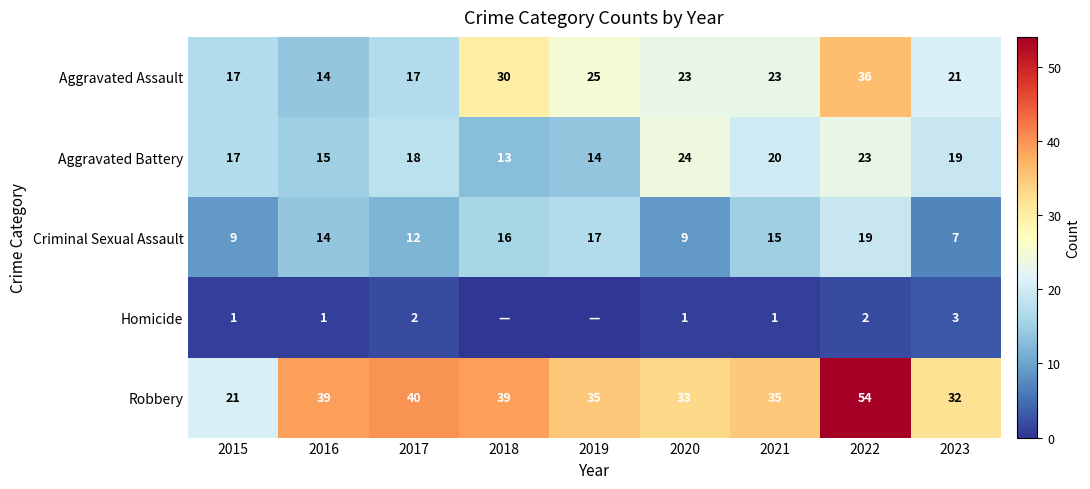

Is the value of Homicide at 2016 greater than the value of Aggravated Assault at 2022?

No